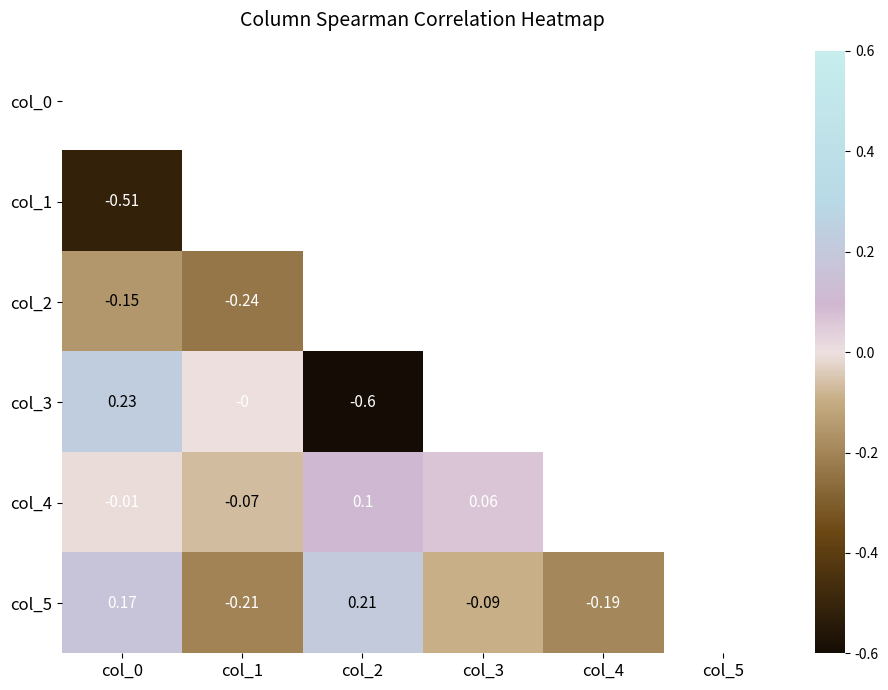

Between col_0 and col_5, which is larger?

col_5